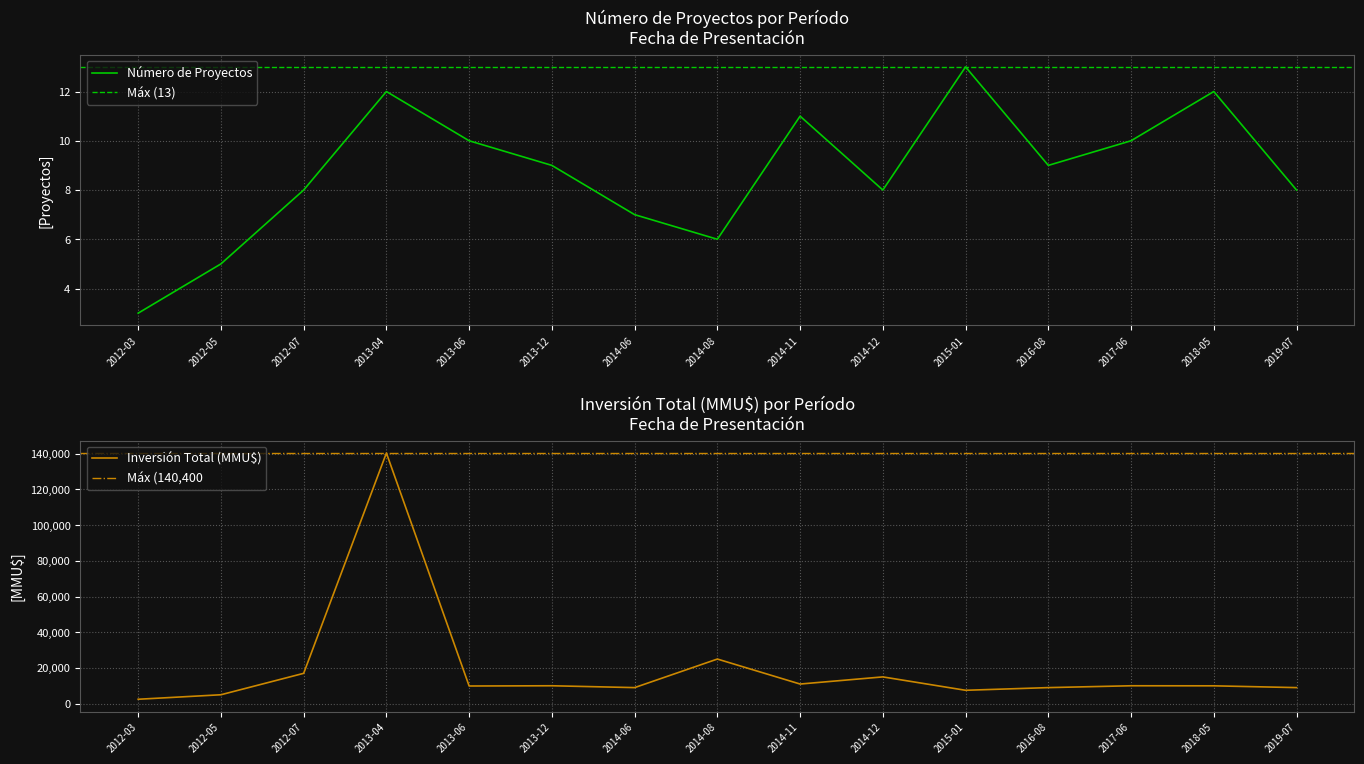

At which label does Número de Proyectos reach its minimum?

2012-03